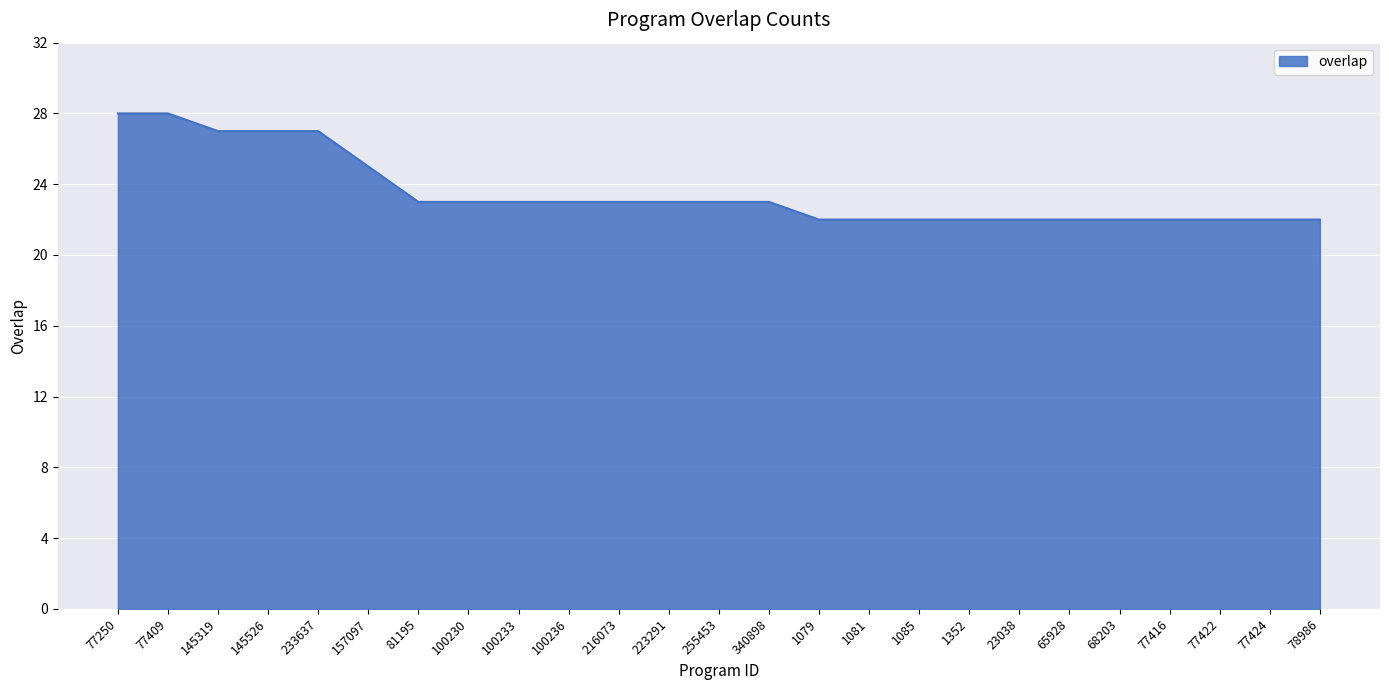

Between 1081 and 100230, which is larger?

100230